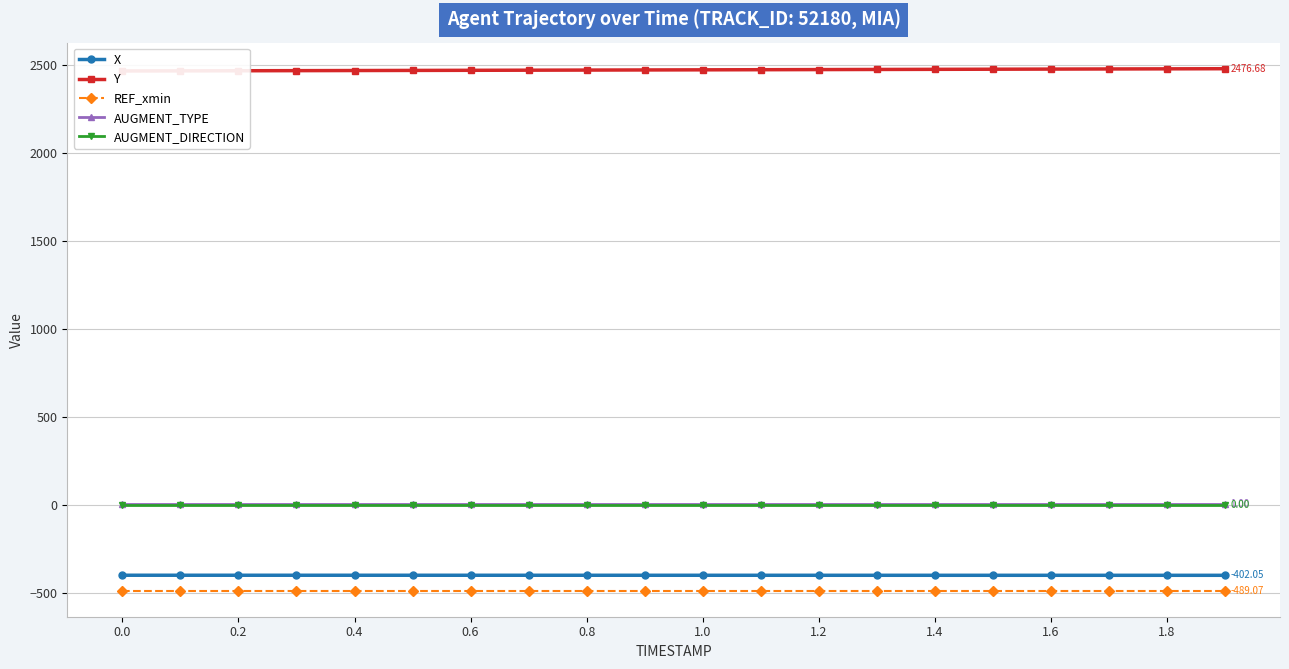

What is the greatest value displayed?

2476.7